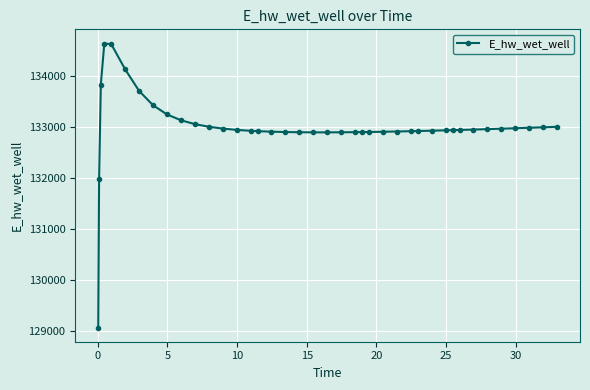

What is the maximum value shown in the chart?

134628.0